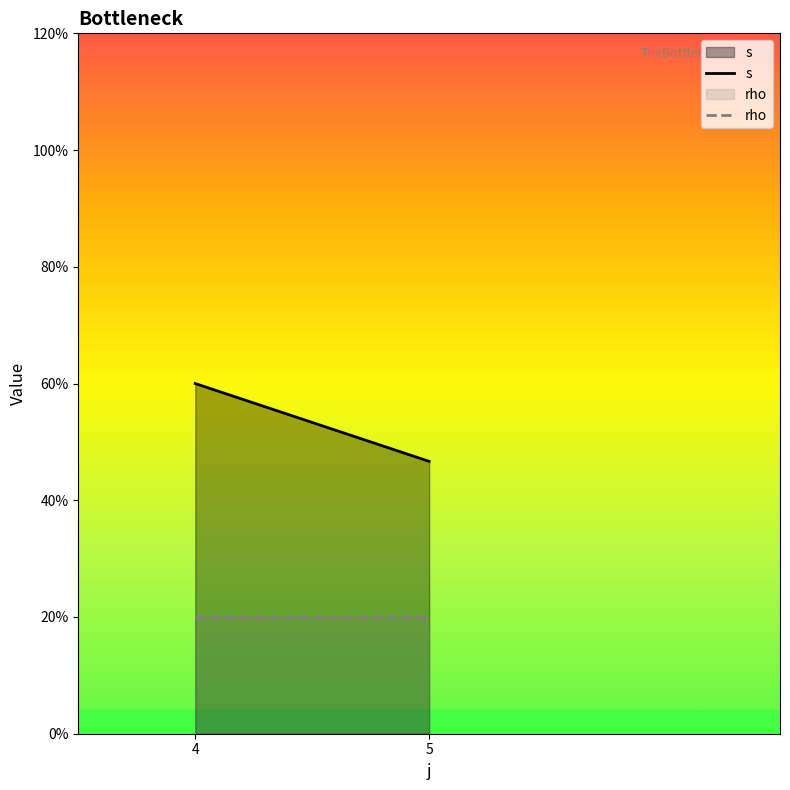

The s series shows 3.0 at 4. True or false?

True